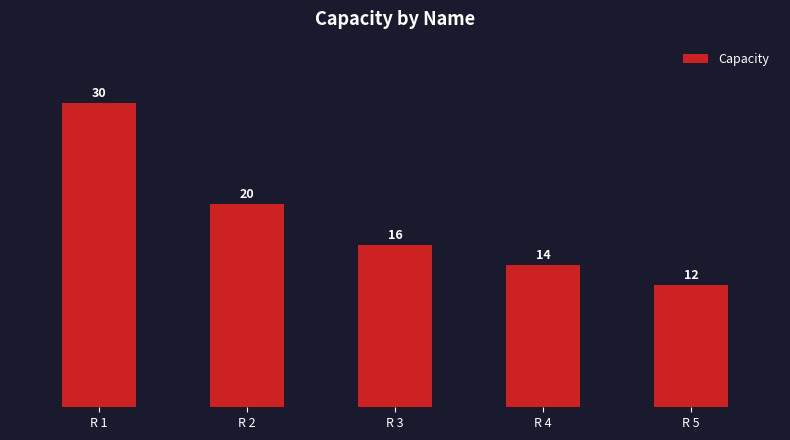

Is it true that the value at R 5 is 5?

False